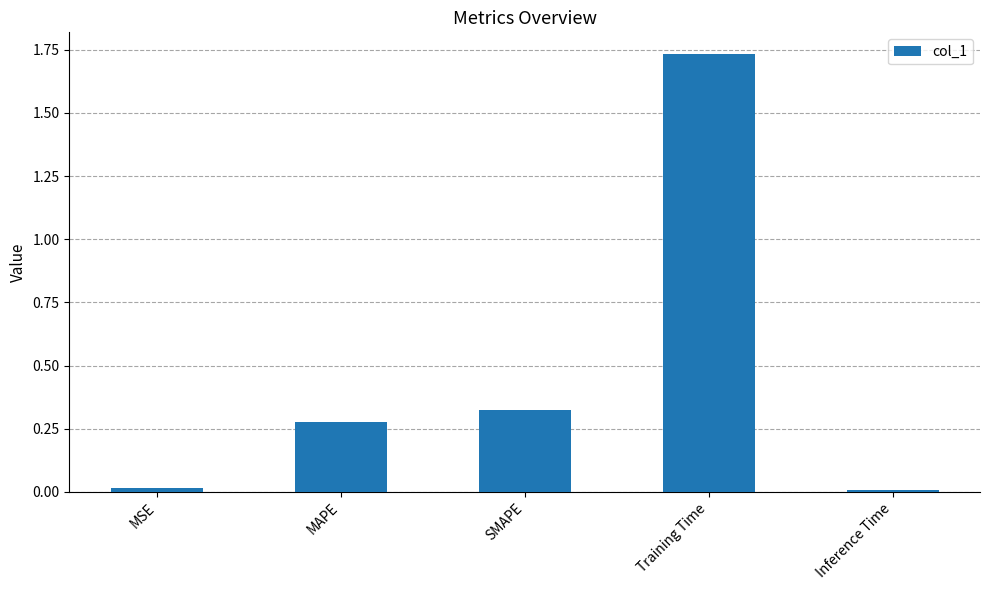

Which label corresponds to the largest value in the chart?

Training Time